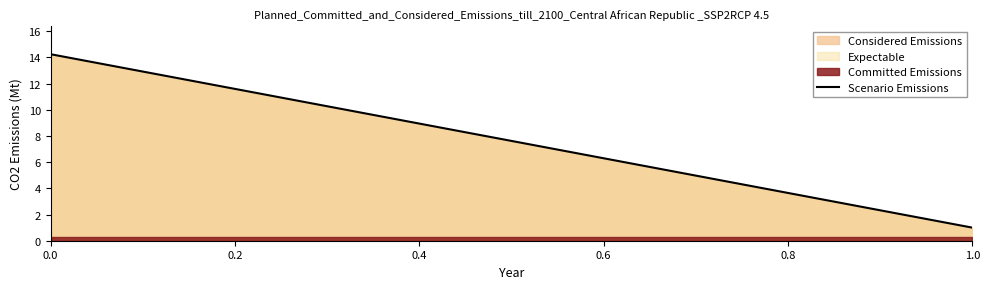

What is the change in value from 0.0 to 0.8?

-10.6